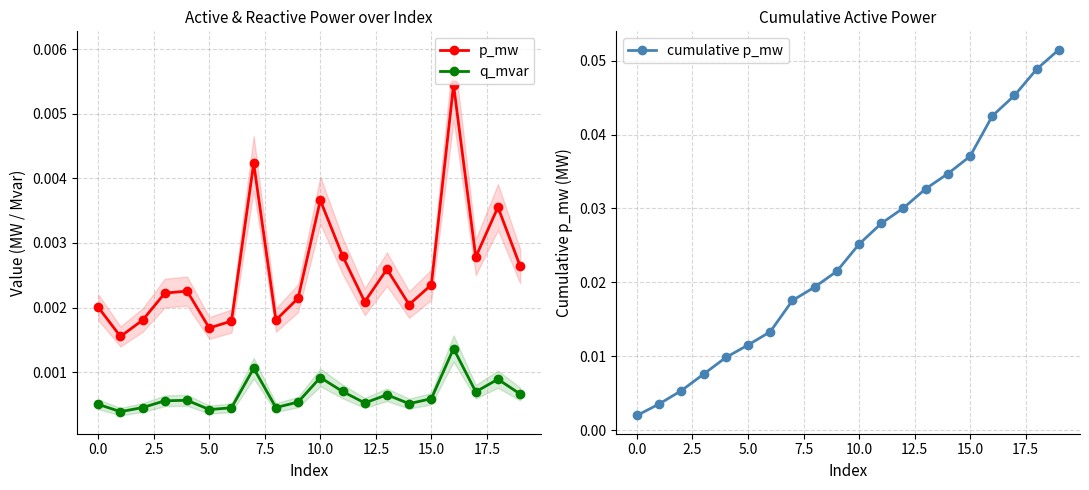

True or false: q_mvar and cumulative p_mw cross at least once.

False